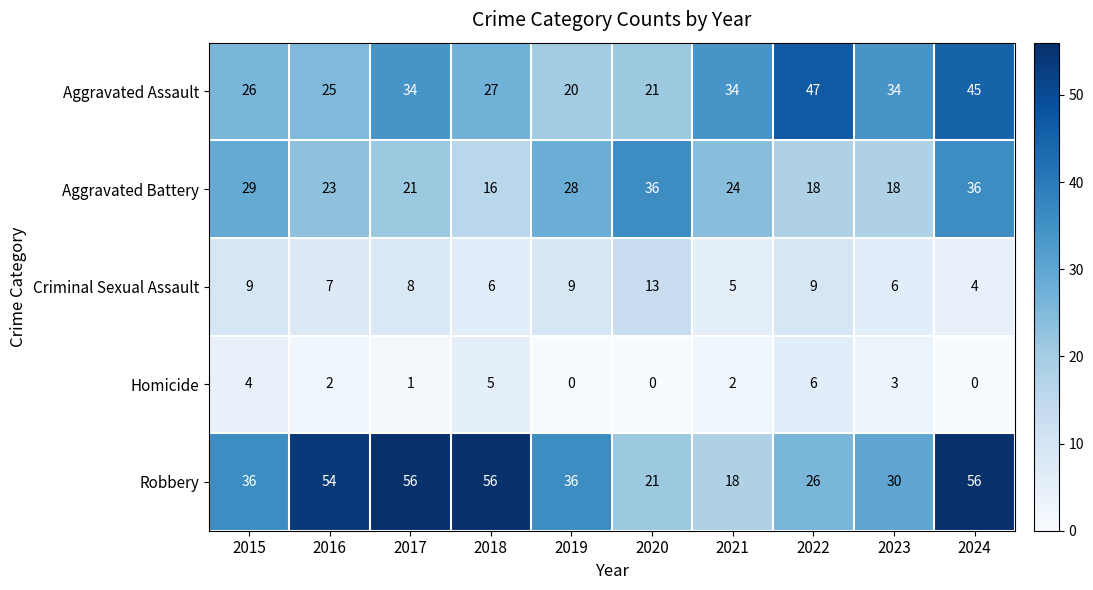

True or false: Criminal Sexual Assault has a value of 4 at 2024.

True